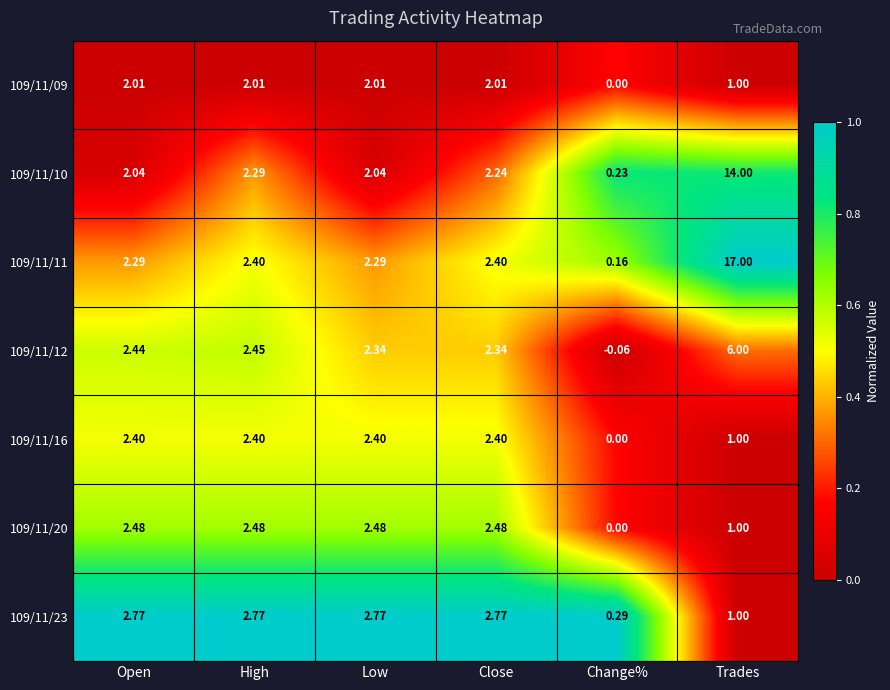

Which category has the highest value across all series?

Trades